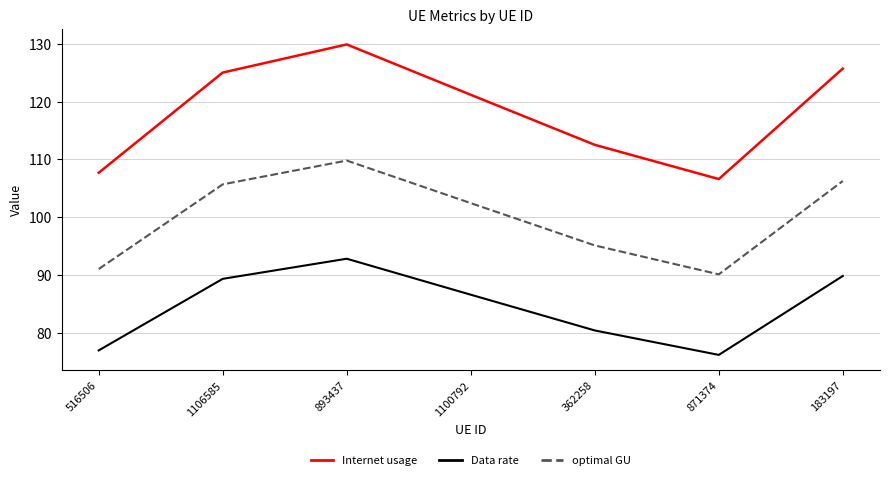

True or false: Data rate and Internet usage intersect in this chart.

False